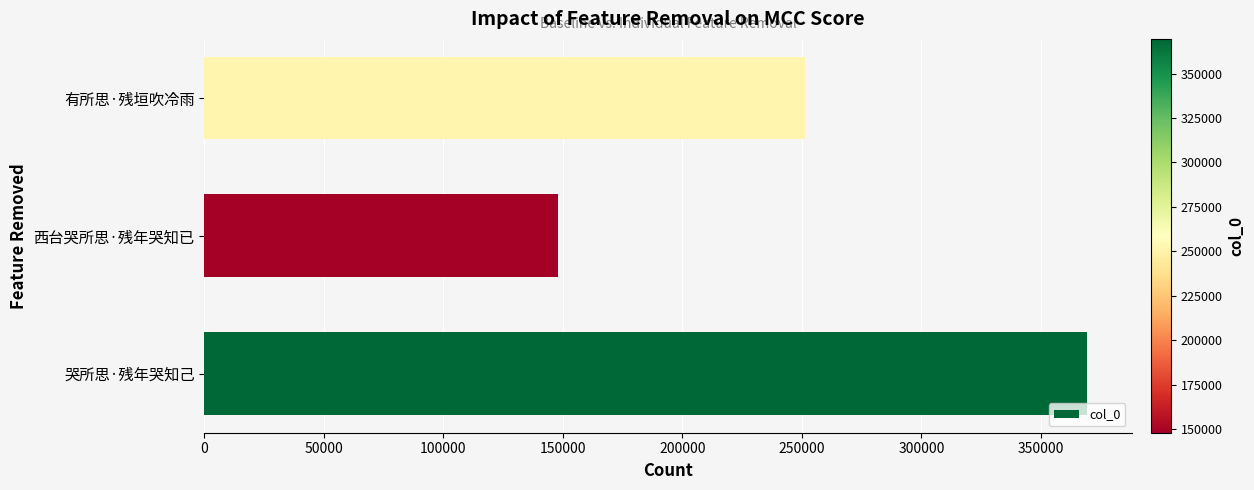

Which has a higher value, 有所思·残垣吹冷雨 or 哭所思·残年哭知己?

哭所思·残年哭知己